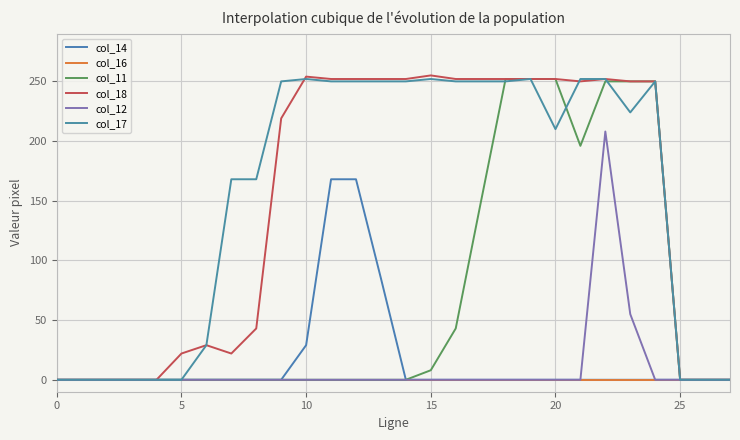

True or false: col_18 has more than 2 interior local peaks.

True